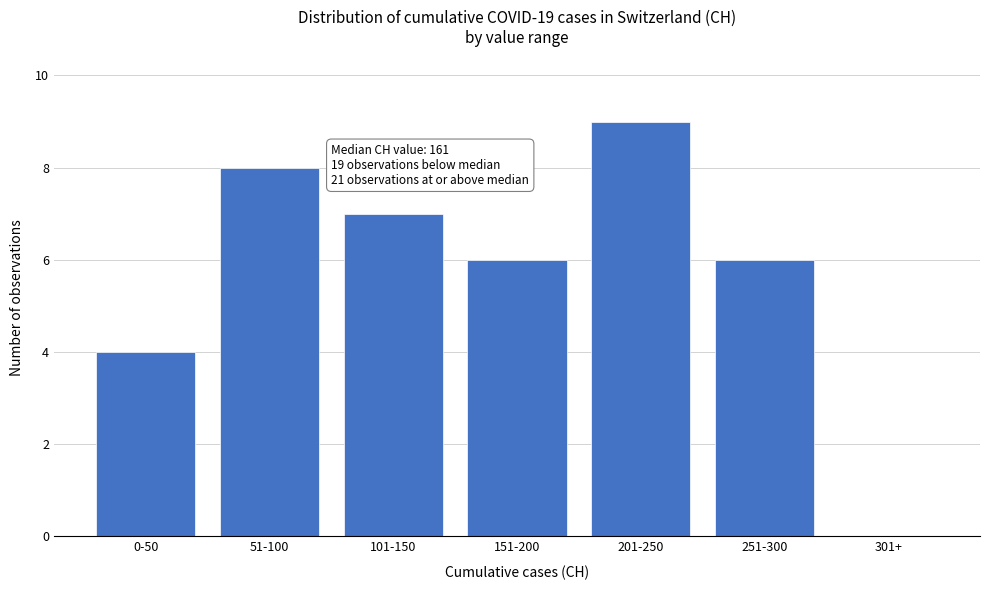

Reading left to right, extract all data points from this chart.

0-50=4	51-100=8	101-150=7	151-200=6	201-250=9	251-300=6	301+=0